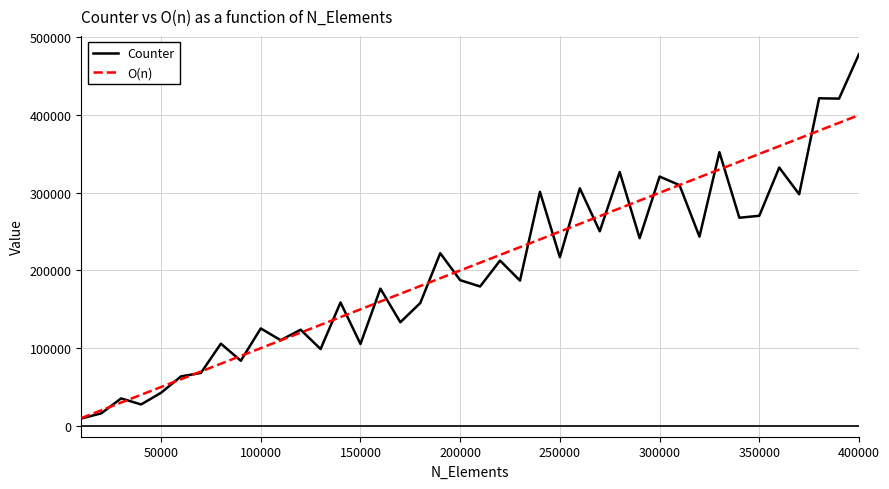

What is the maximum value shown in the chart?

478454